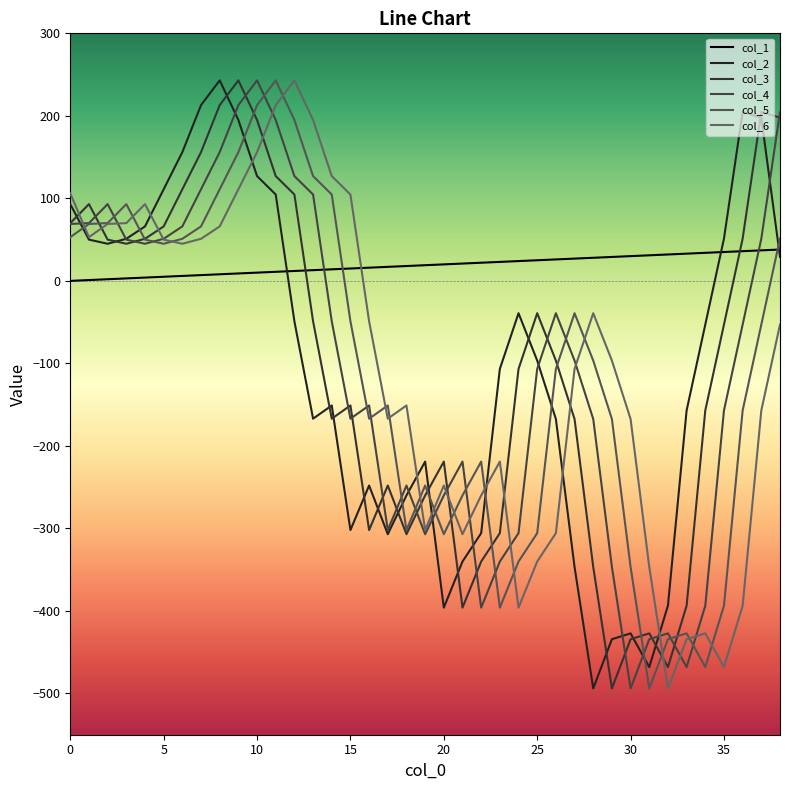

At which label does col_6 reach its minimum?

32